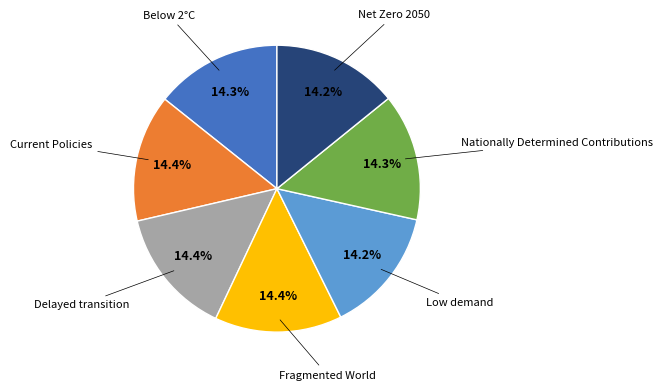

Is there any slice that represents more than half of the pie?

No